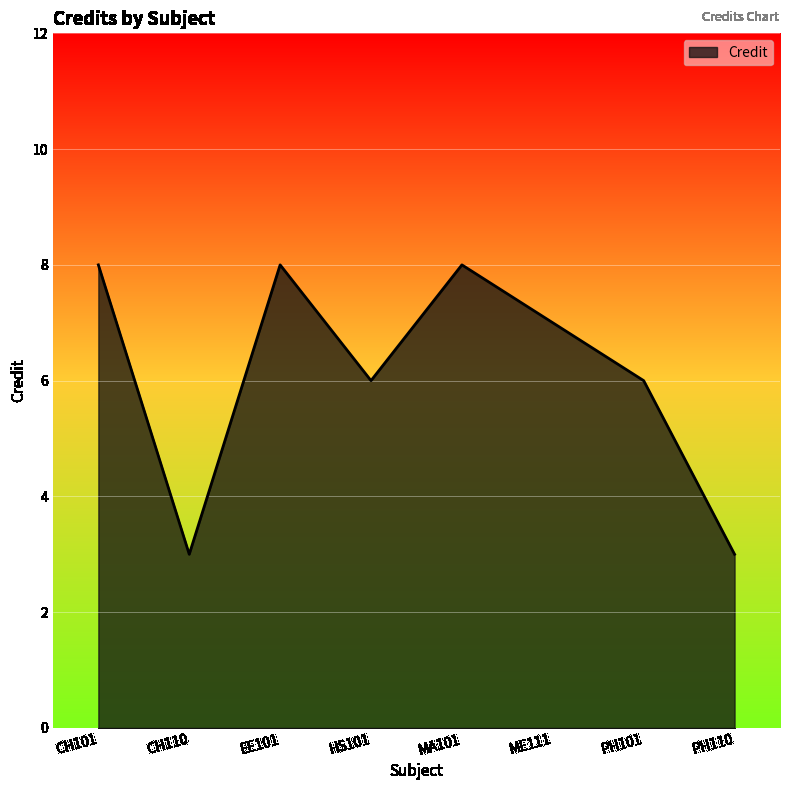

What is the maximum value shown in the chart?

8